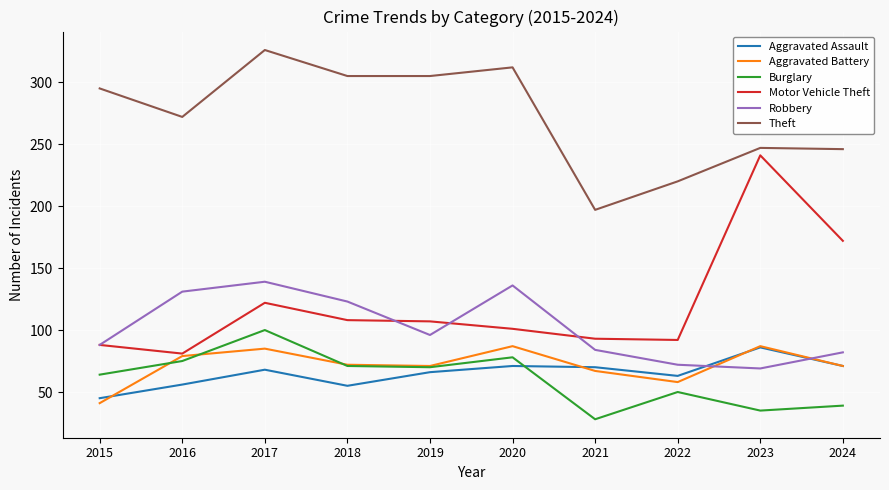

True or false: Aggravated Battery has a value of 54 at 2015.

False